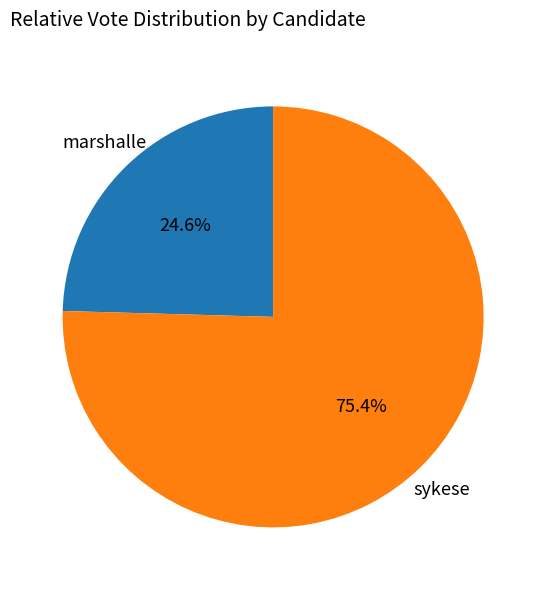

Is there any slice that represents more than half of the pie?

Yes